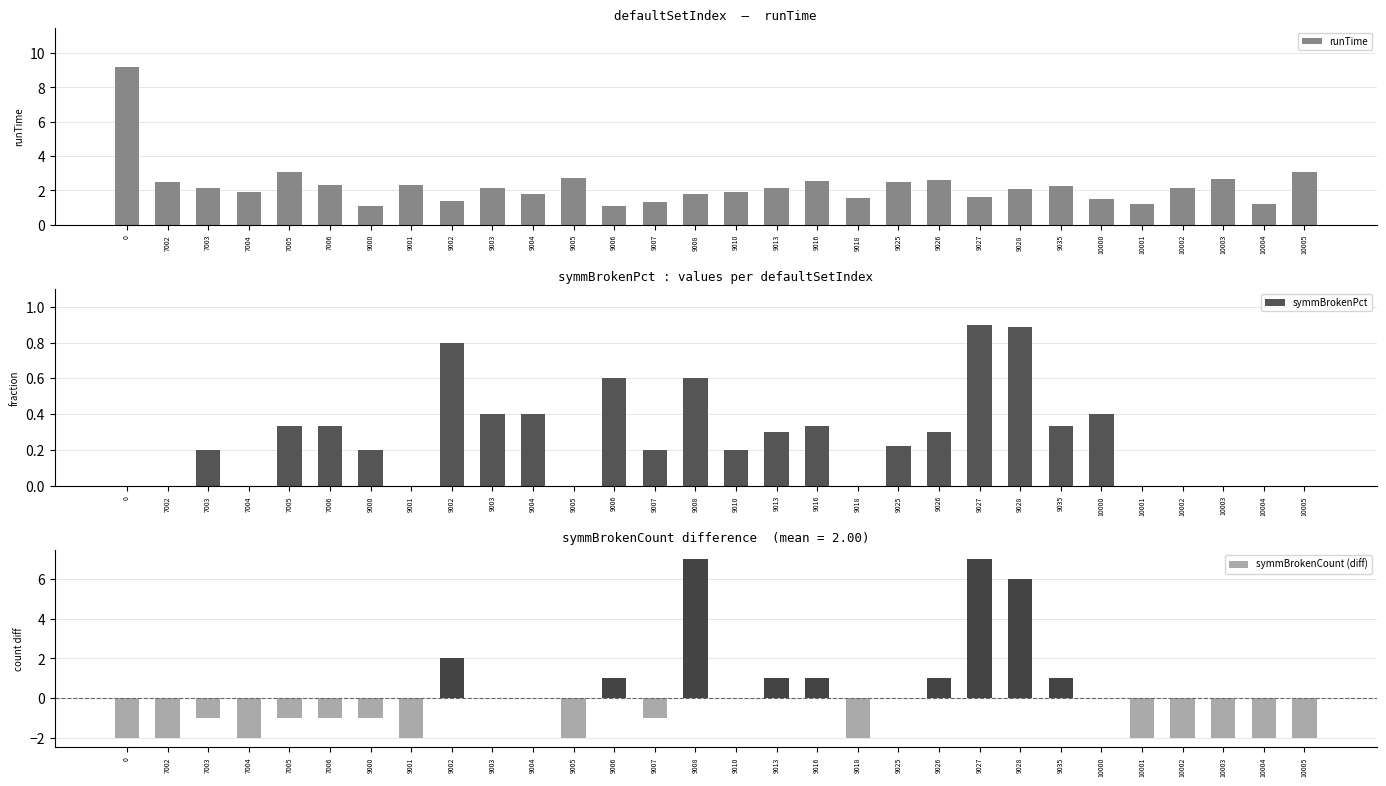

What are all the series names shown in the legend?

runTime, symmBrokenPct